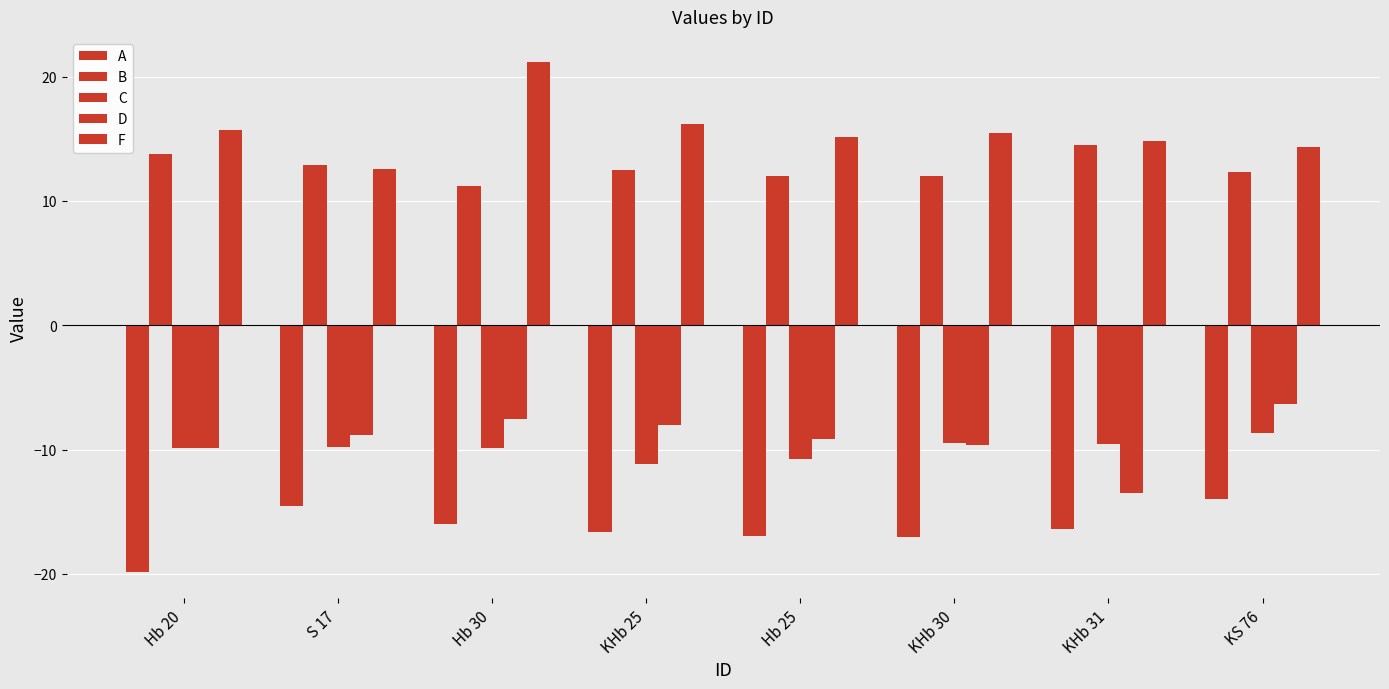

What is the lowest value of the F series?

12.6